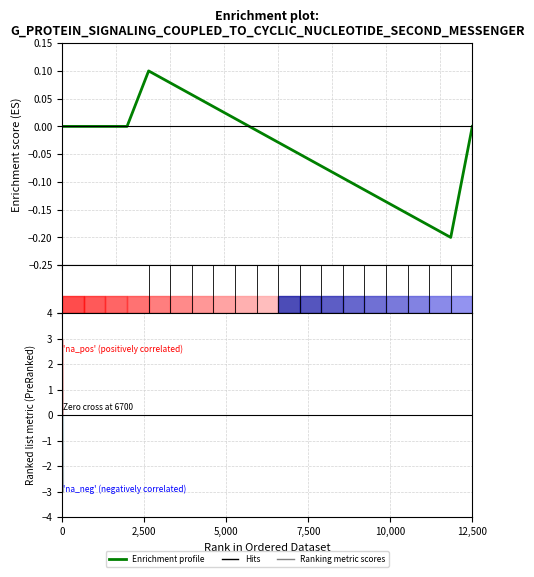

Does the chart display data point markers on the line(s)?

No